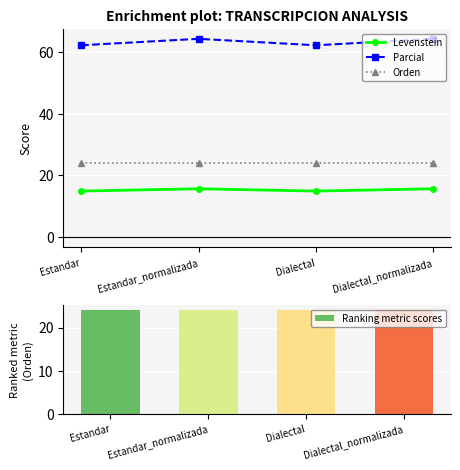

The value of Ranking metric scores at Dialectal is 24.1. True or false?

True